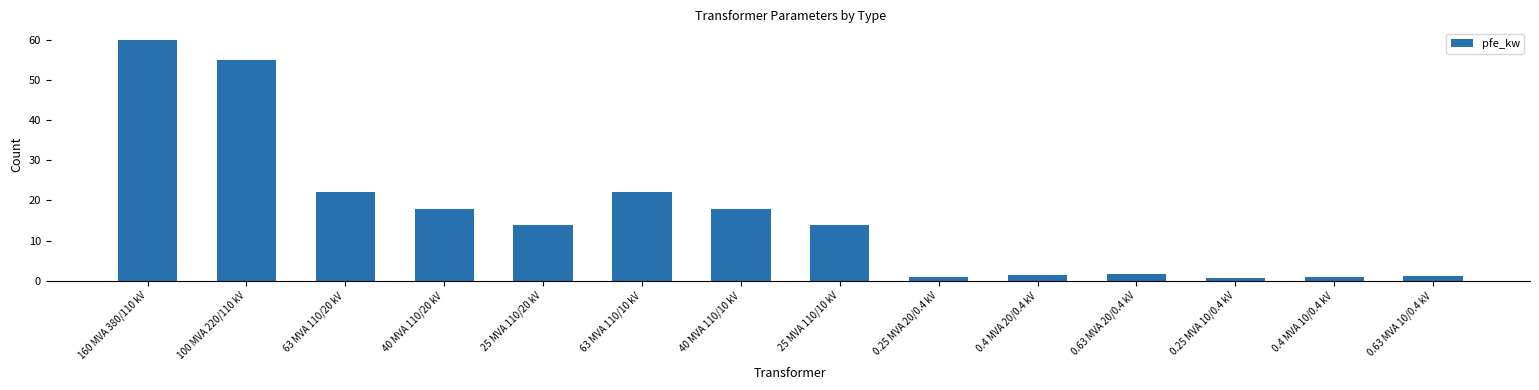

Which label corresponds to the largest value in the chart?

160 MVA 380/110 kV